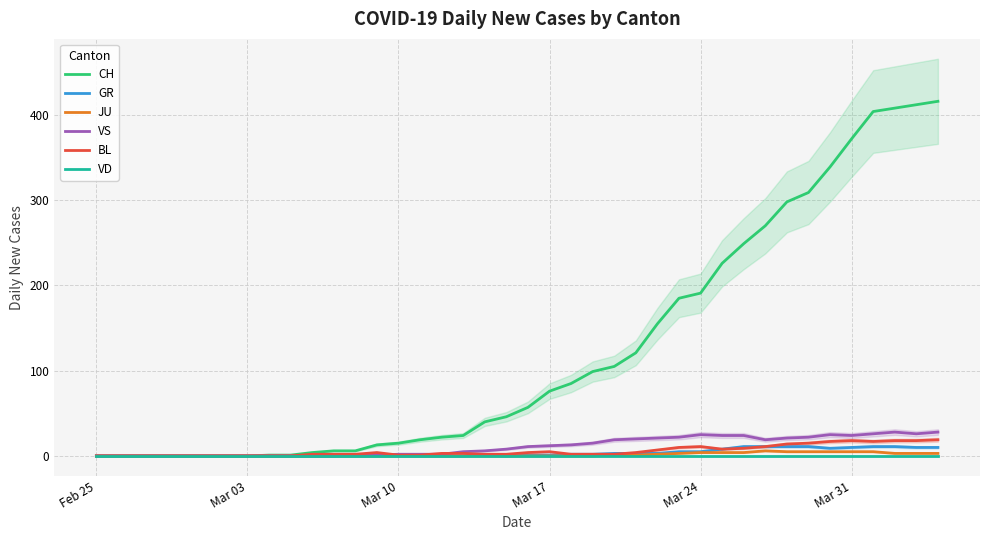

How many lines are shown in the chart?

6